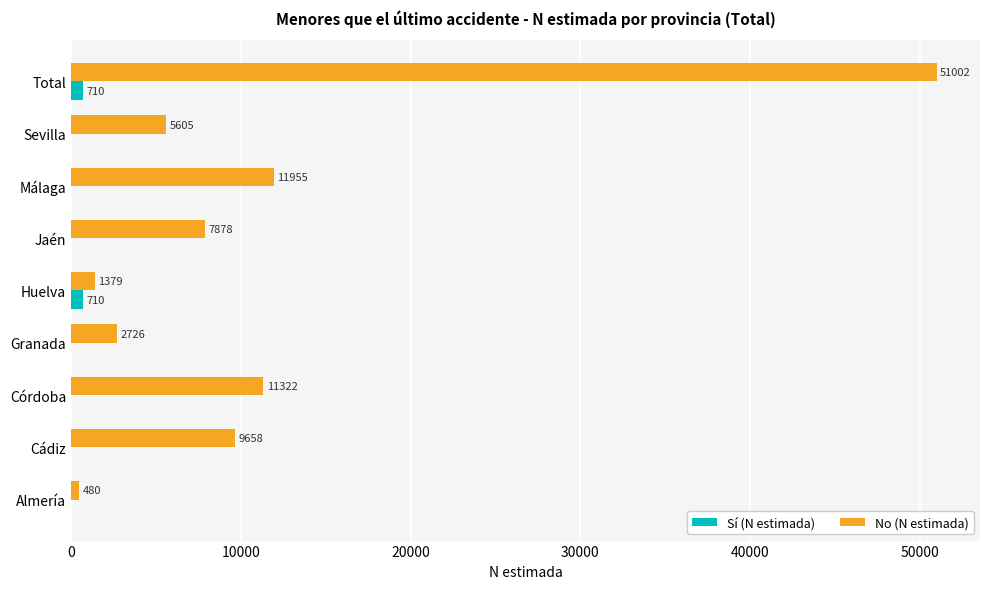

Which series changed the most between Huelva and Total?

No (N estimada)